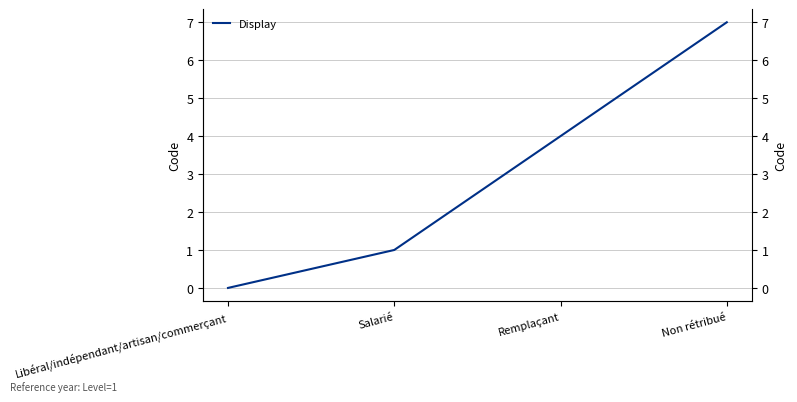

Reading right to left, list all the values displayed in this chart.

7	4	1	0